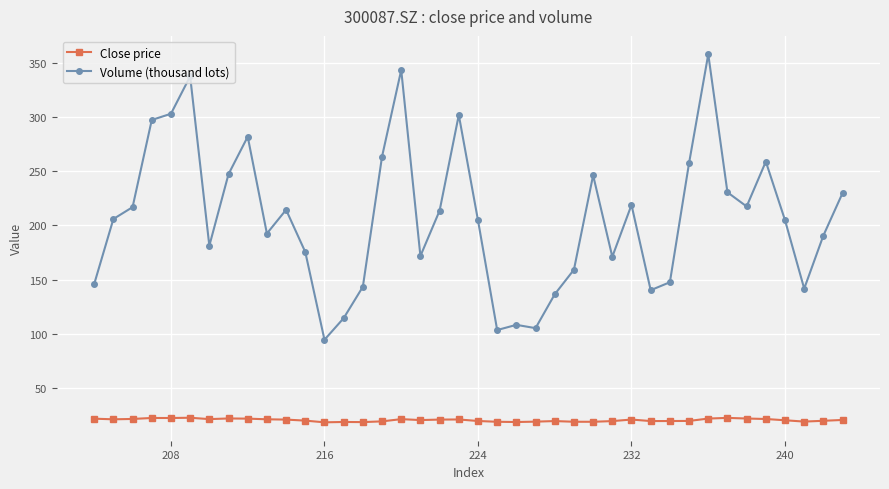

What is the sum of all Close price values?

805.1